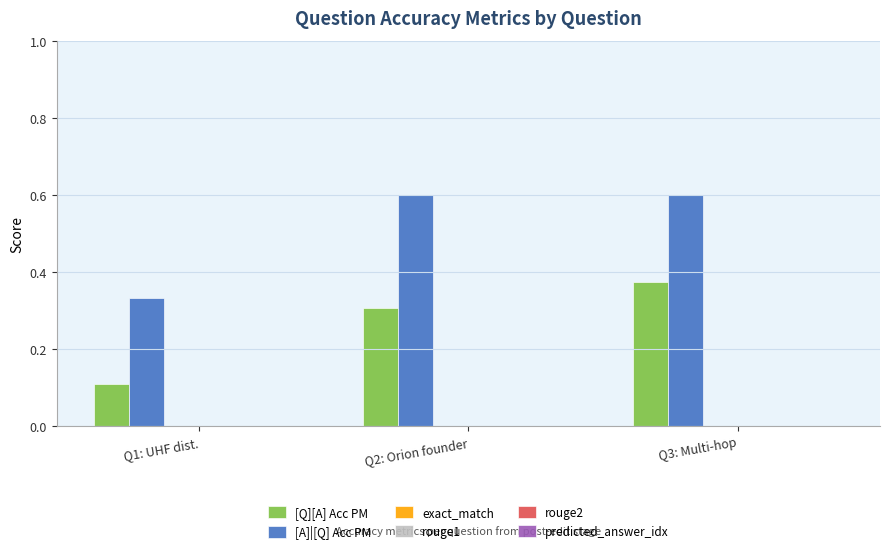

Which series has the largest total across all categories?

[A]|[Q] Acc PM